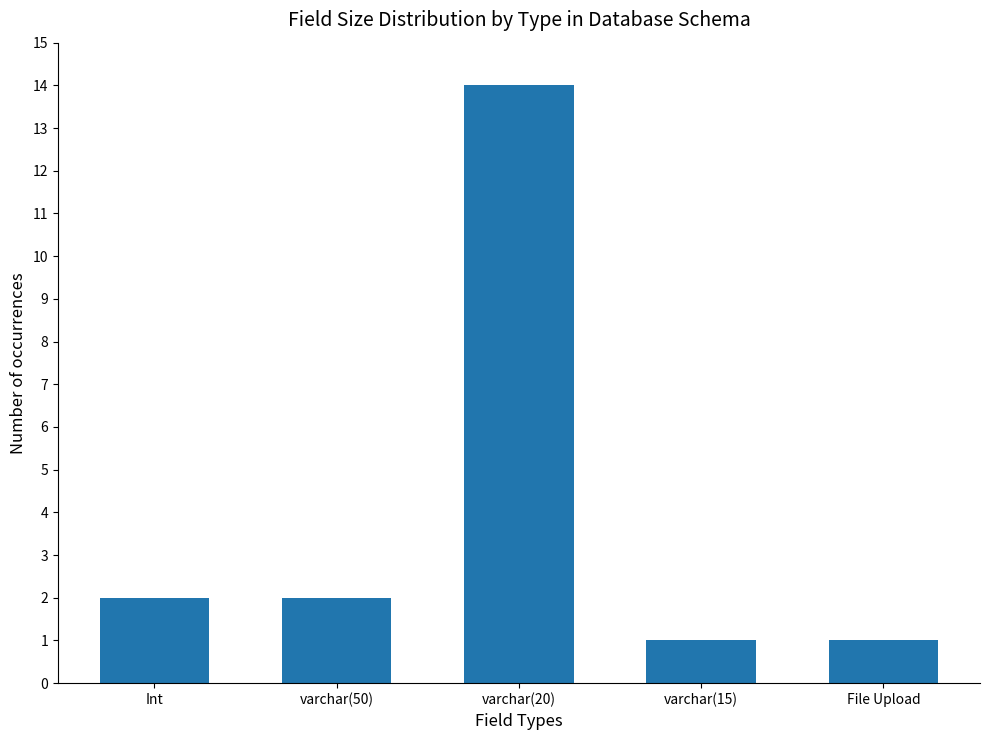

What is the label of the 5th bar from the left?

File Upload